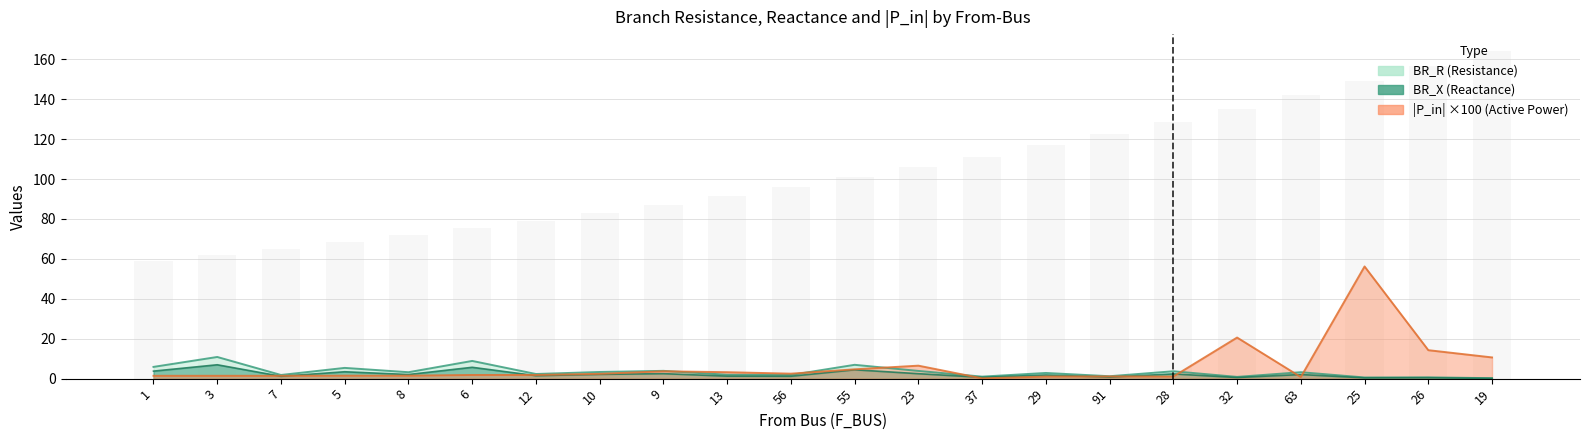

Rank the series by their maximum value, from highest to lowest.

P_in_abs, BR_R, BR_X